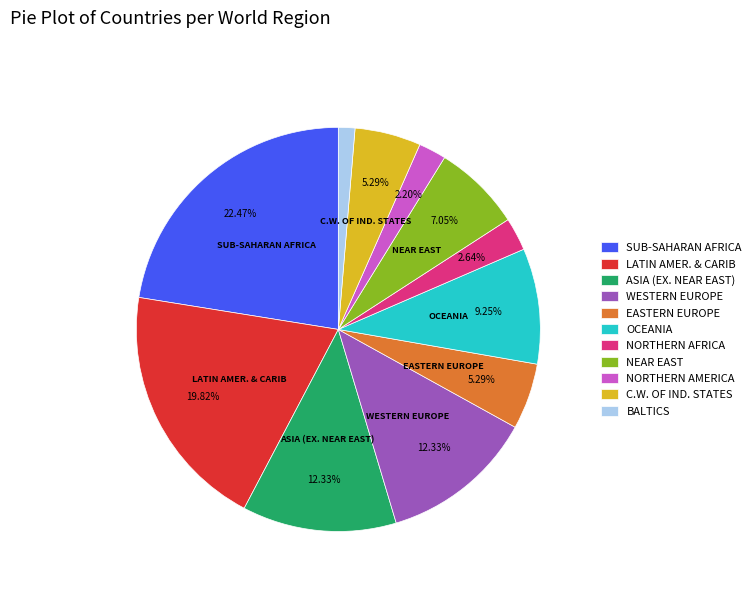

Which category has the smallest portion of the pie?

BALTICS